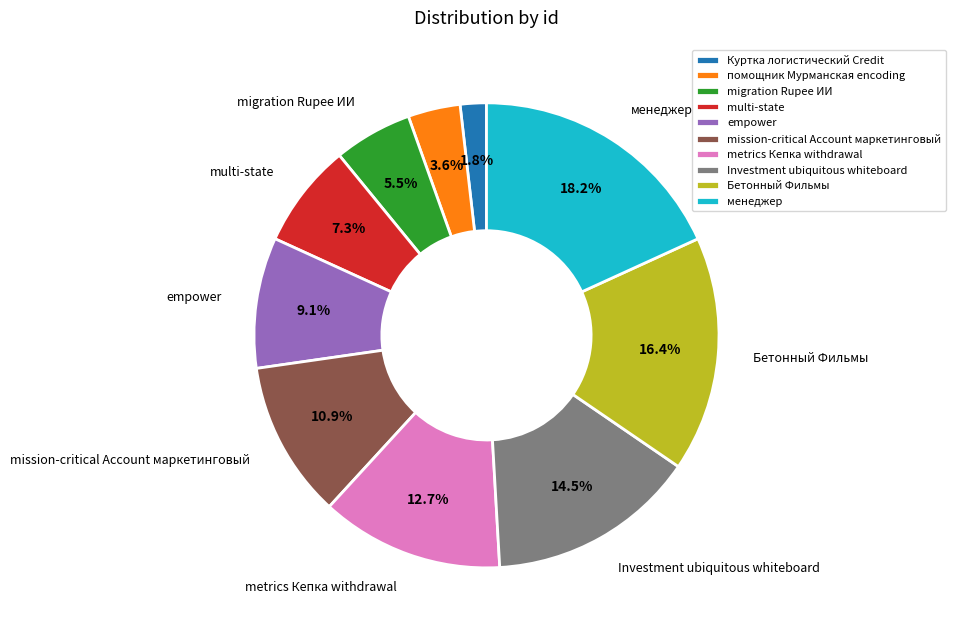

Does помощник Мурманская encoding account for over 50% of the chart?

No